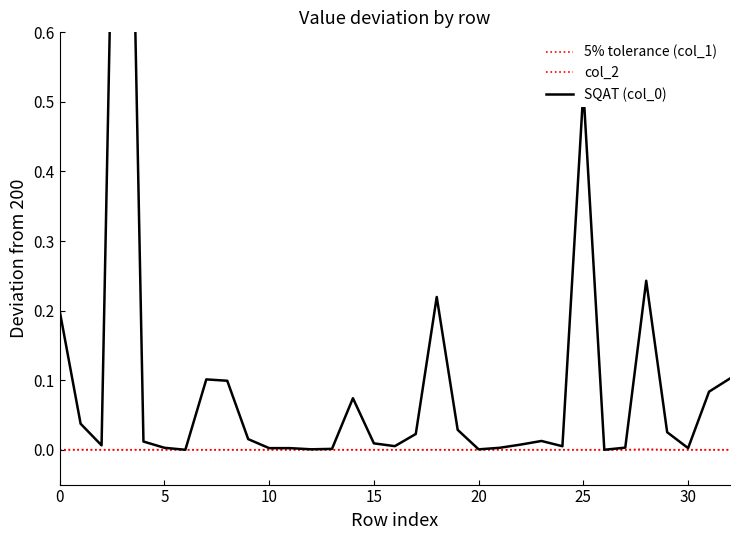

At which category does col_2 reach its first local valley?

19